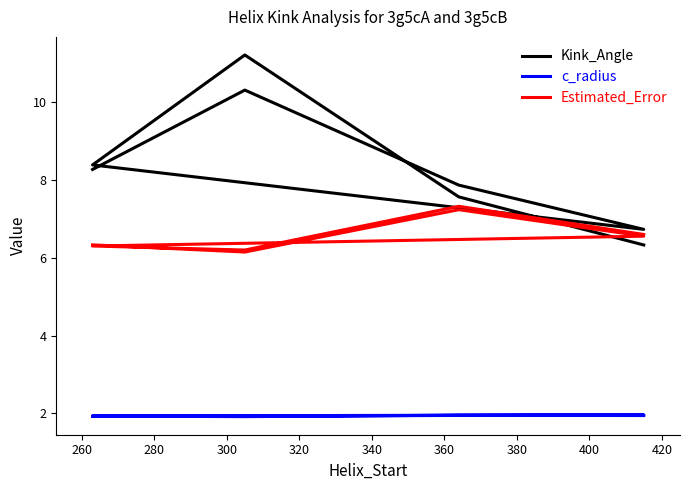

How many c_radius values are between 1 and 2?

8